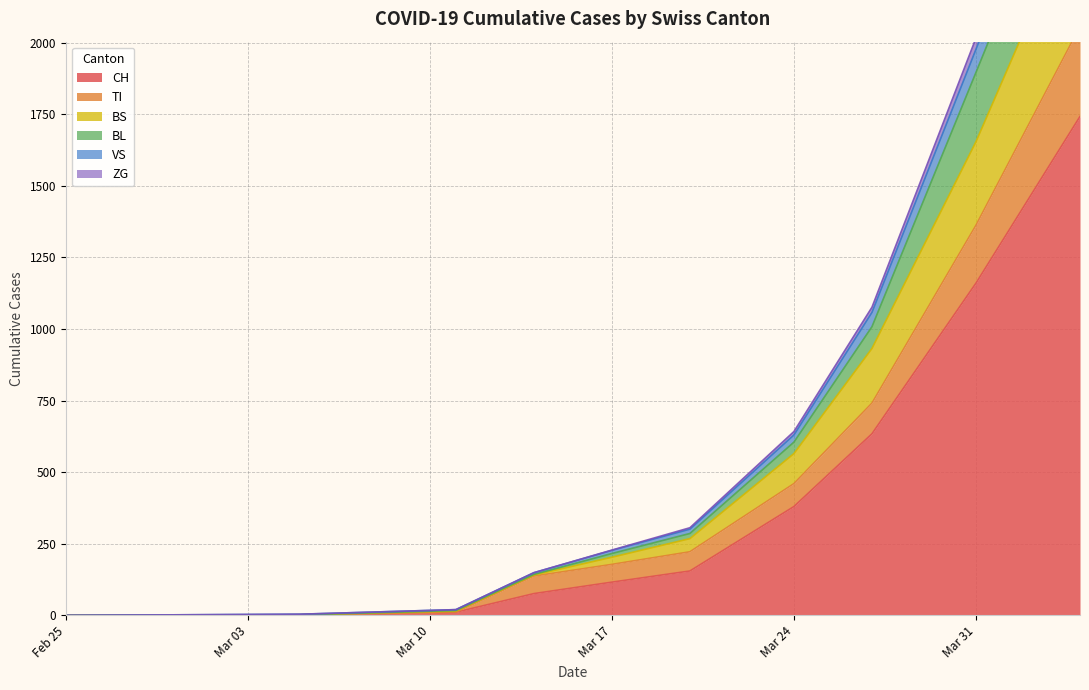

The value of CH at Mar 31 is 1160. True or false?

True